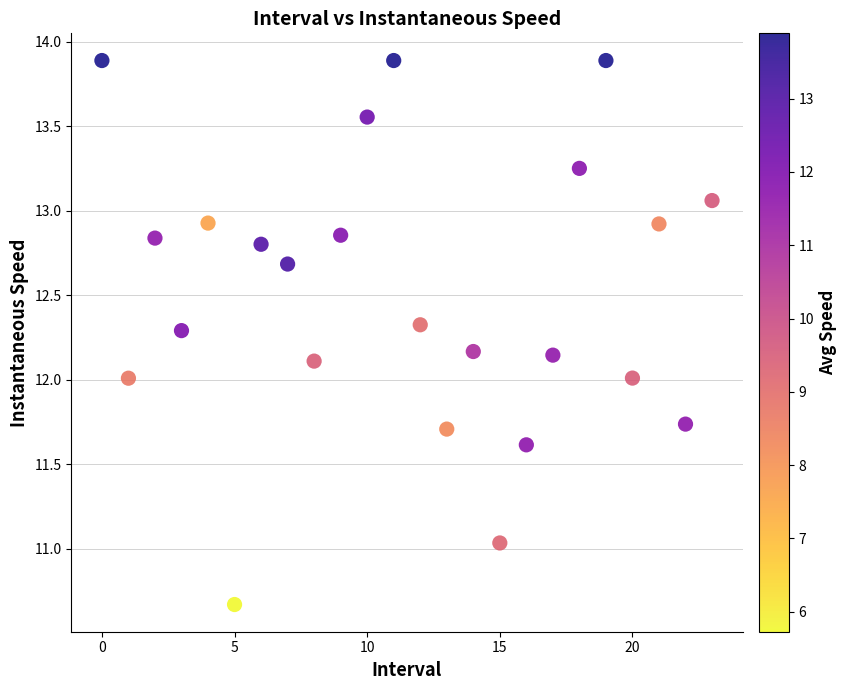

What is the range of Y values (max minus min)?

3.2